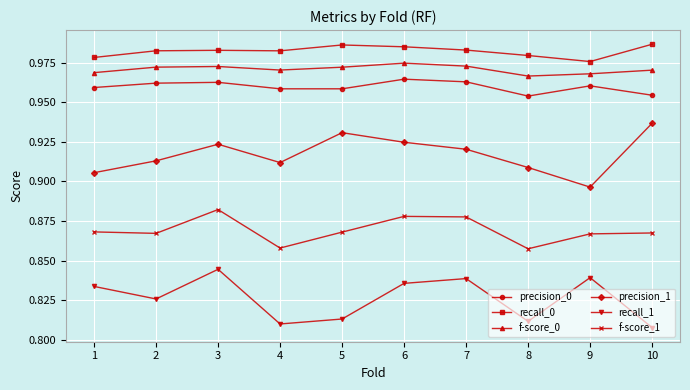

What is the sum of all precision_0 values?

9.6